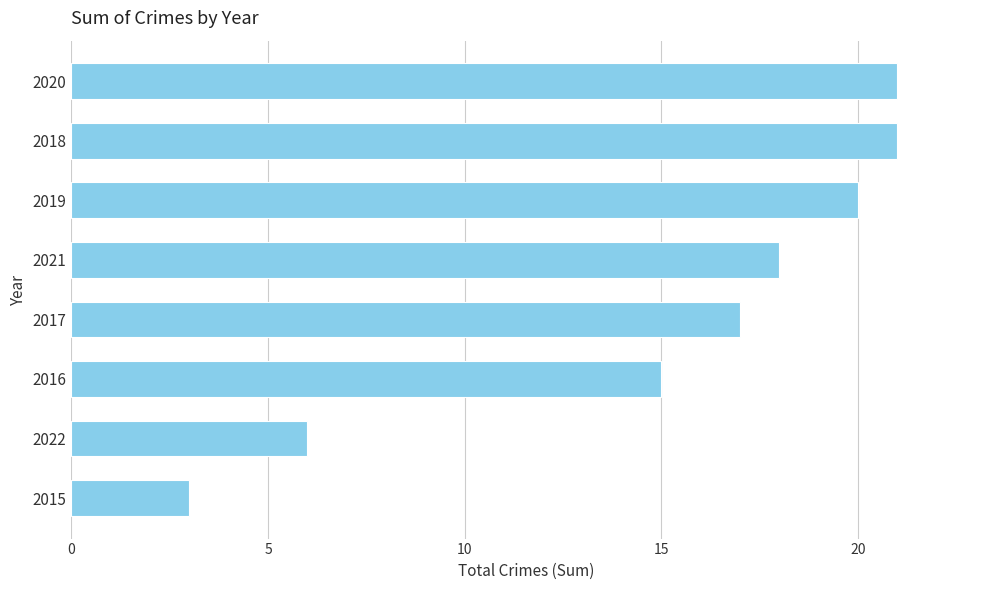

Where is the data nearest to the value 12?

2016